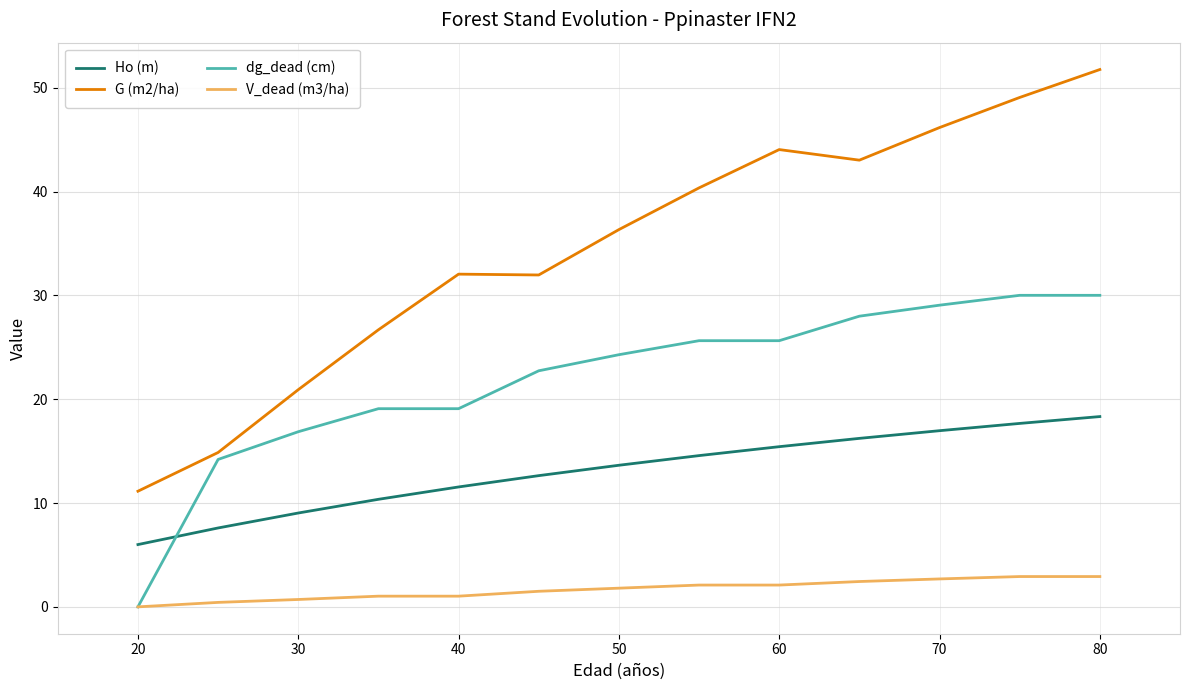

Which series has the widest spread of values?

G (m2/ha)